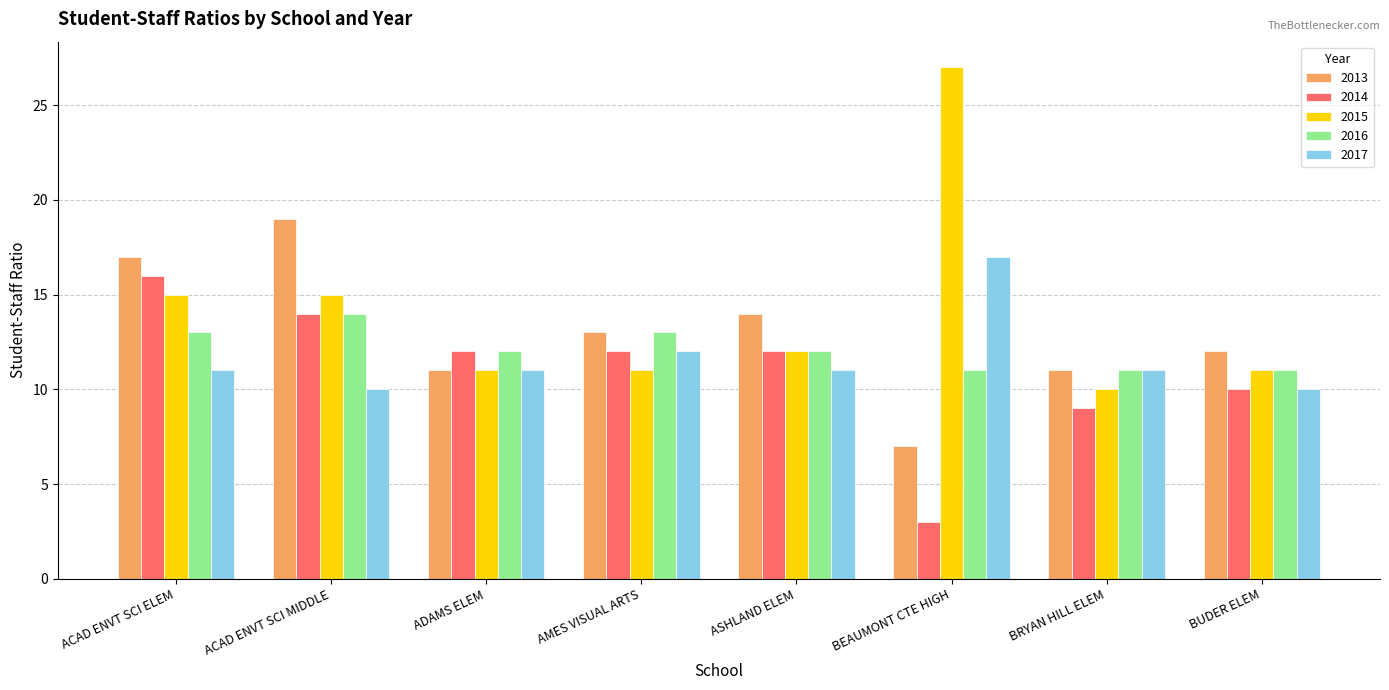

Rank the series by their maximum value, from highest to lowest.

2015, 2013, 2017, 2014, 2016